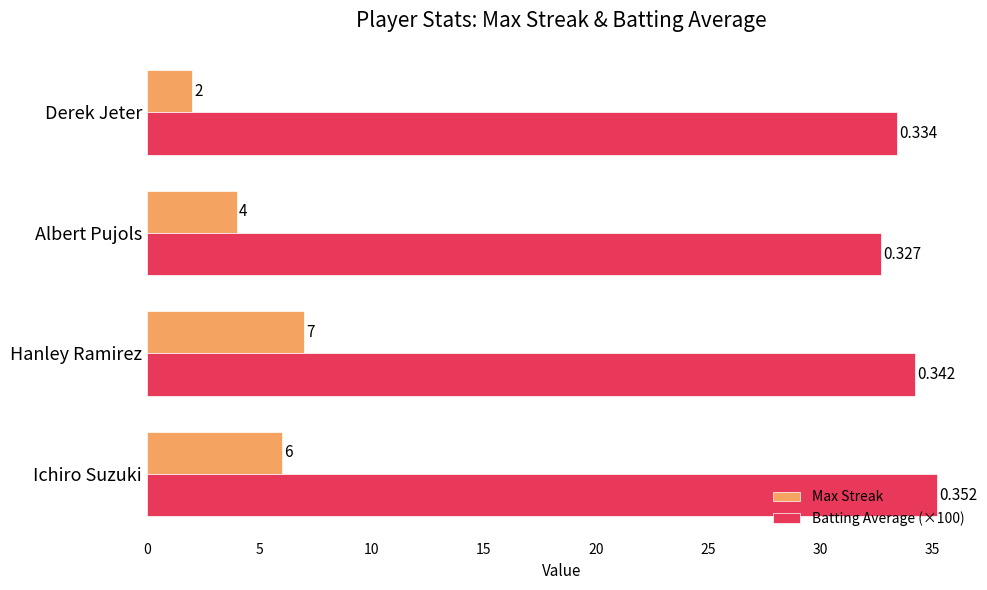

Which series has the widest spread of values?

Max Streak